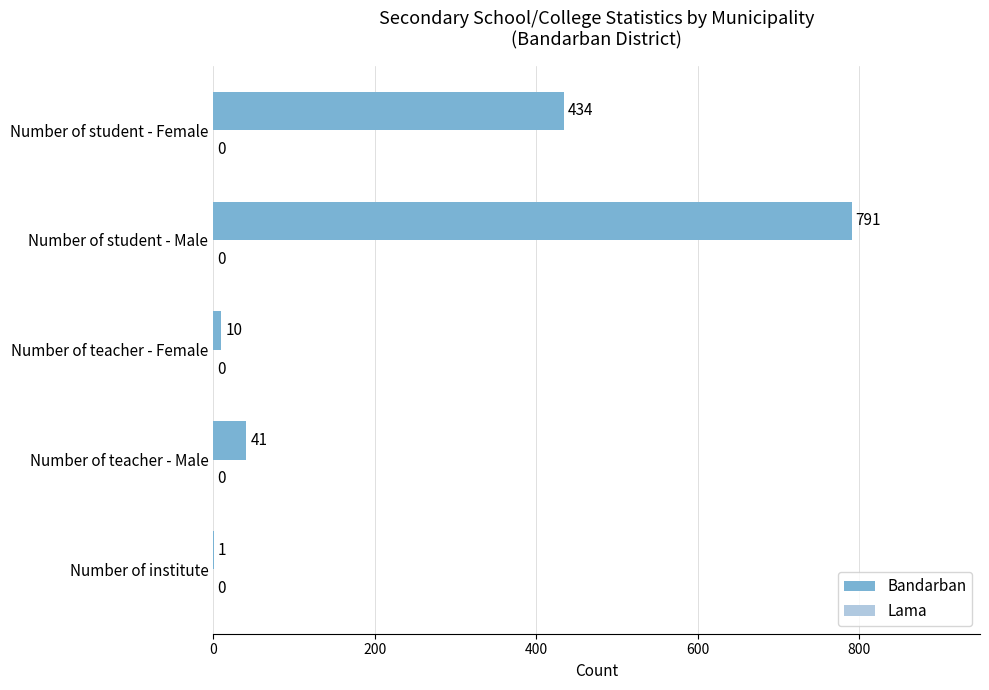

The value at Number of student - Female is 209. True or false?

False